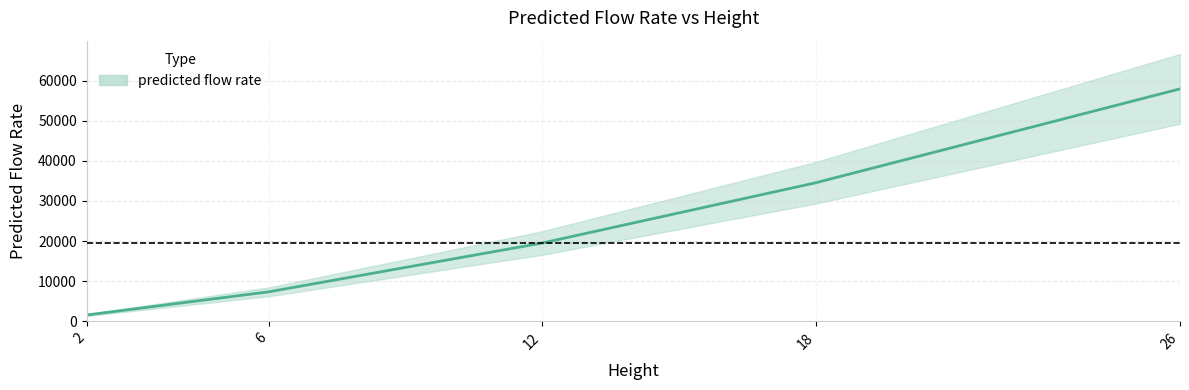

True or false: the data shows 9592.6 at 6.

False